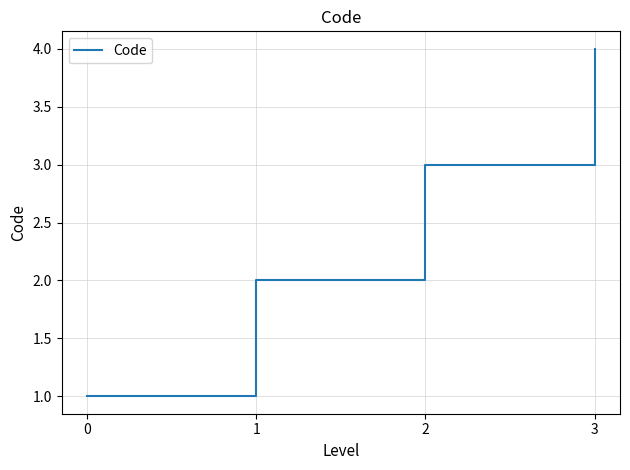

How many lines are shown in the chart?

1